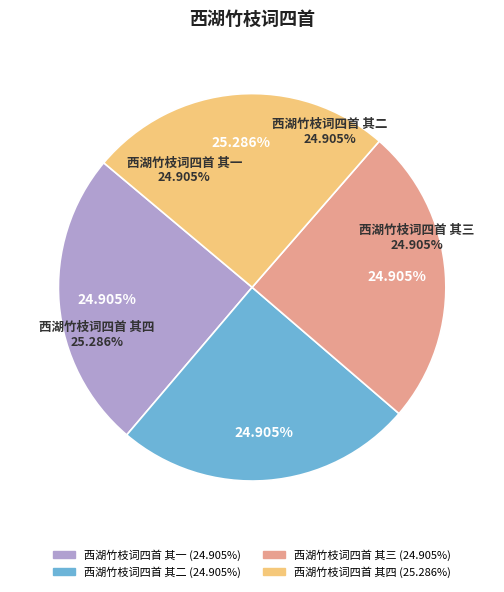

Rank the categories by value from lowest to highest.

西湖竹枝词四首 其一, 西湖竹枝词四首 其二, 西湖竹枝词四首 其三, 西湖竹枝词四首 其四